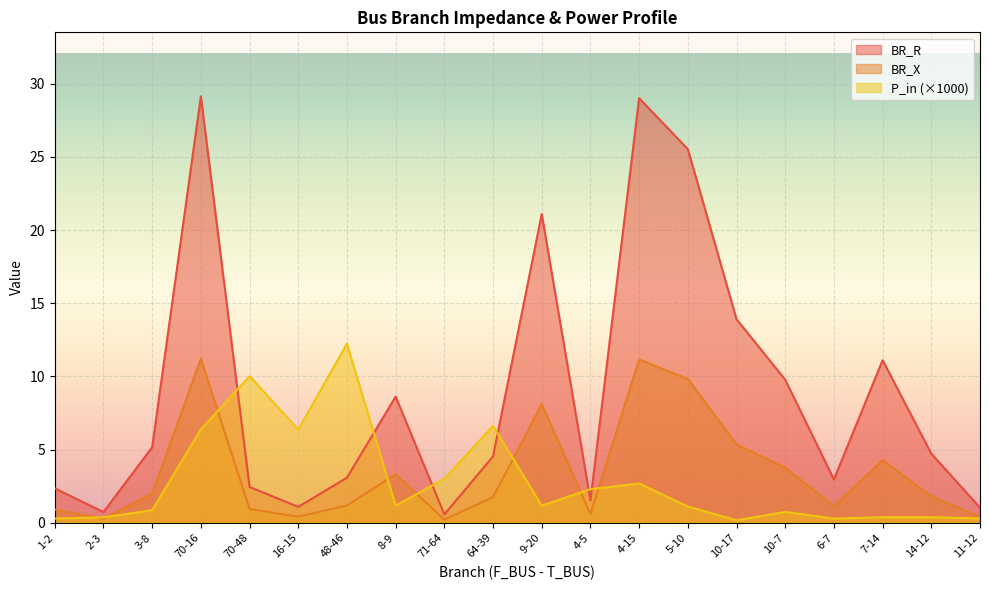

Where is the first local minimum for BR_X?

2-3